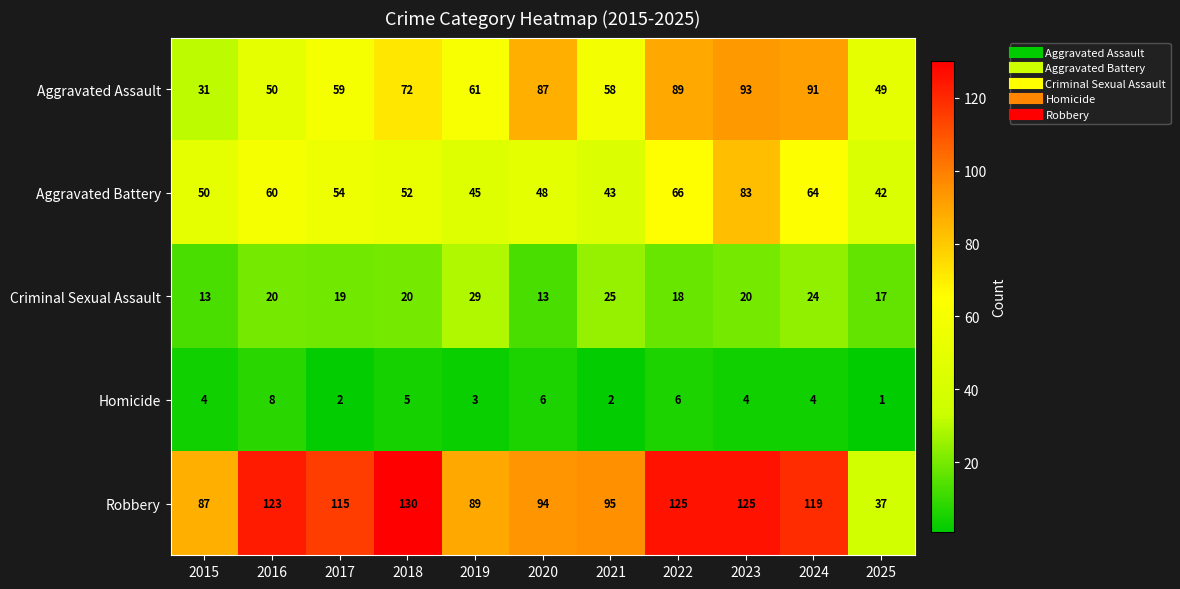

Which category has the lowest value across all series?

2025